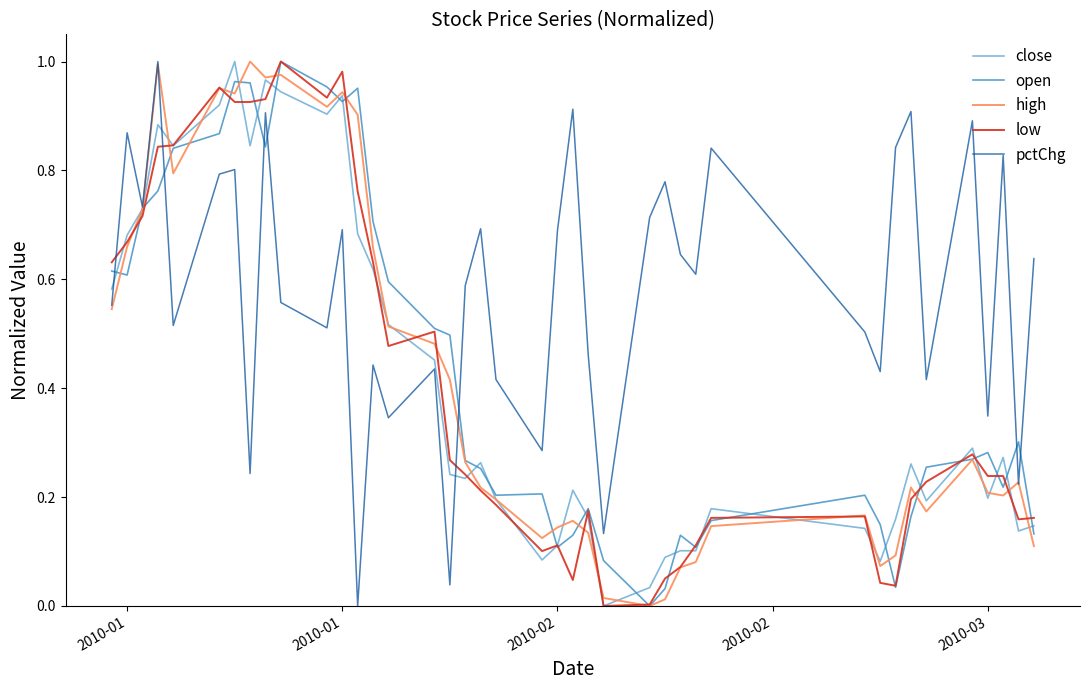

Which series has the largest total across all categories?

pctChg